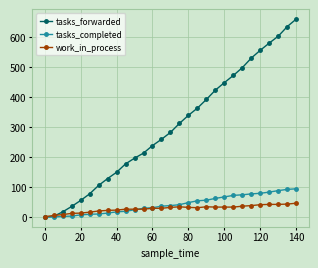

Which series ends up on top after the final intersection of tasks_completed and work_in_process?

tasks_completed